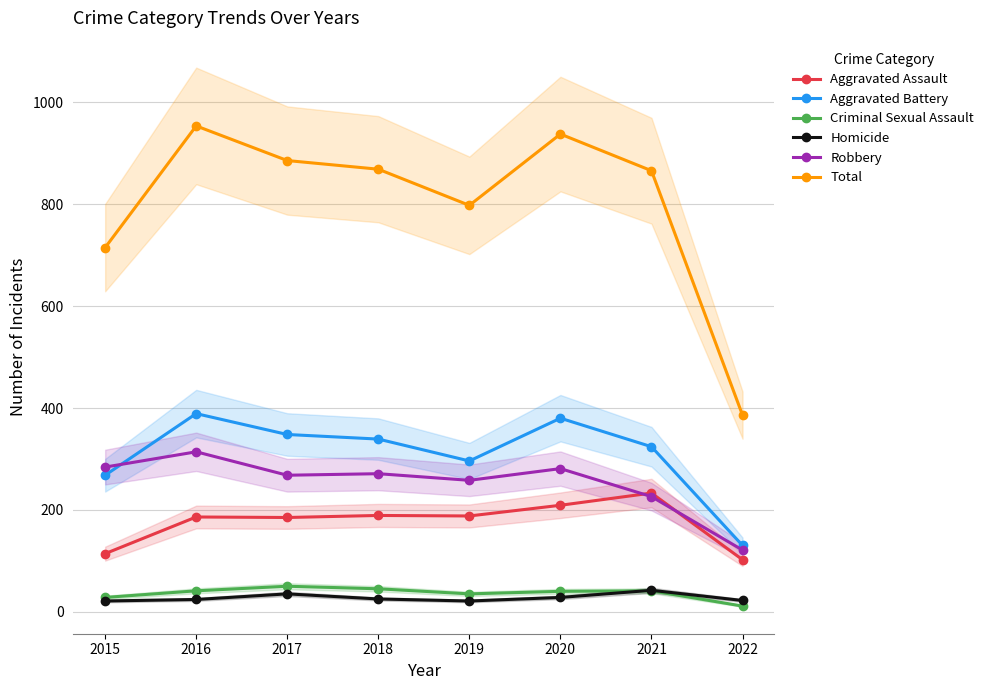

Reading left to right, transcribe all the data shown in this chart.

Aggravated Assault: 114	186	185	189	188	209	233	102
Aggravated Battery: 268	389	348	339	296	380	324	130
Criminal Sexual Assault: 28	41	50	45	35	40	41	11
Homicide: 21	24	35	25	21	28	42	22
Robbery: 284	314	268	271	258	281	226	121
Total: 715	954	886	869	798	938	866	386